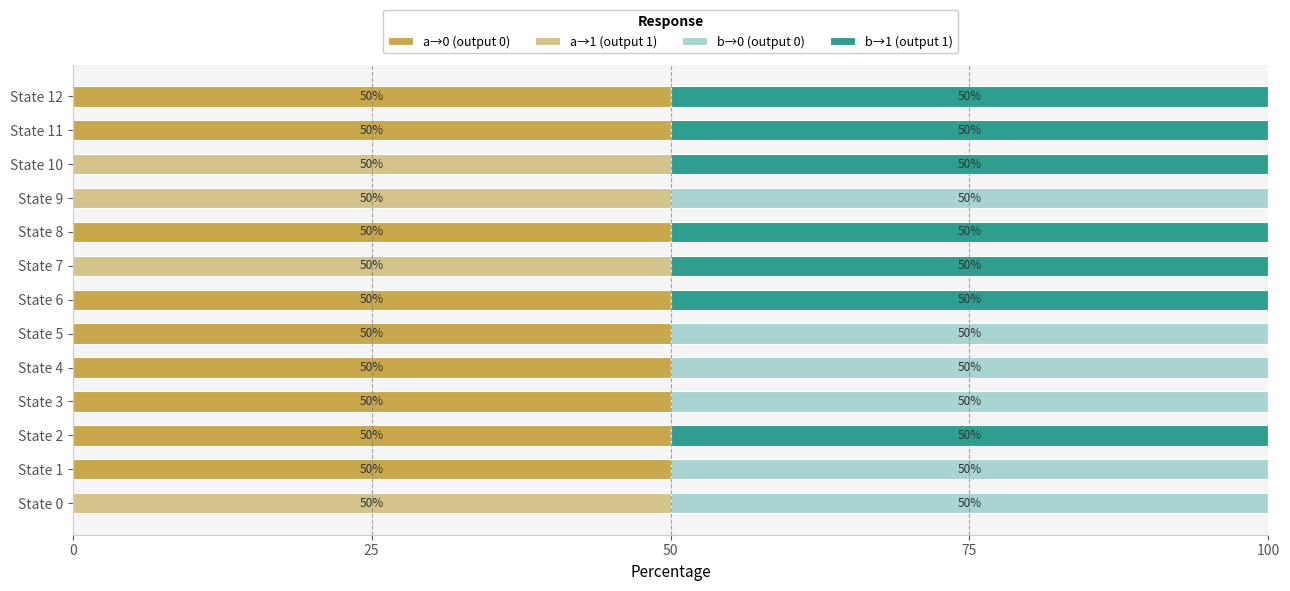

What is the total value across all series at State 5?

100